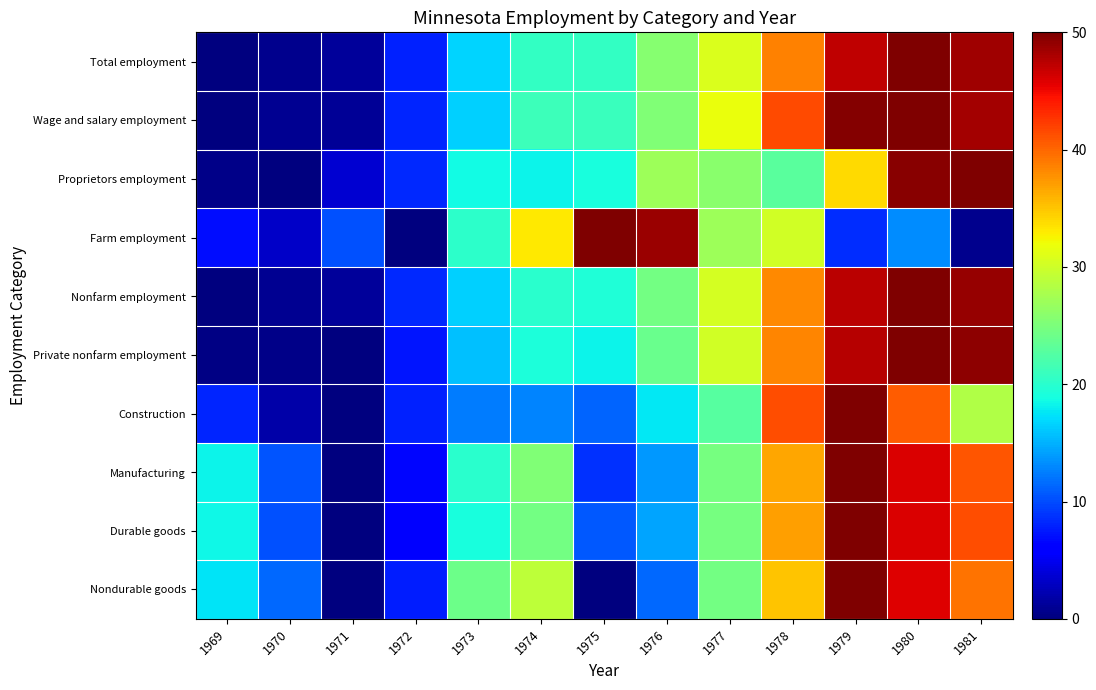

What is the greatest value displayed?

50.0